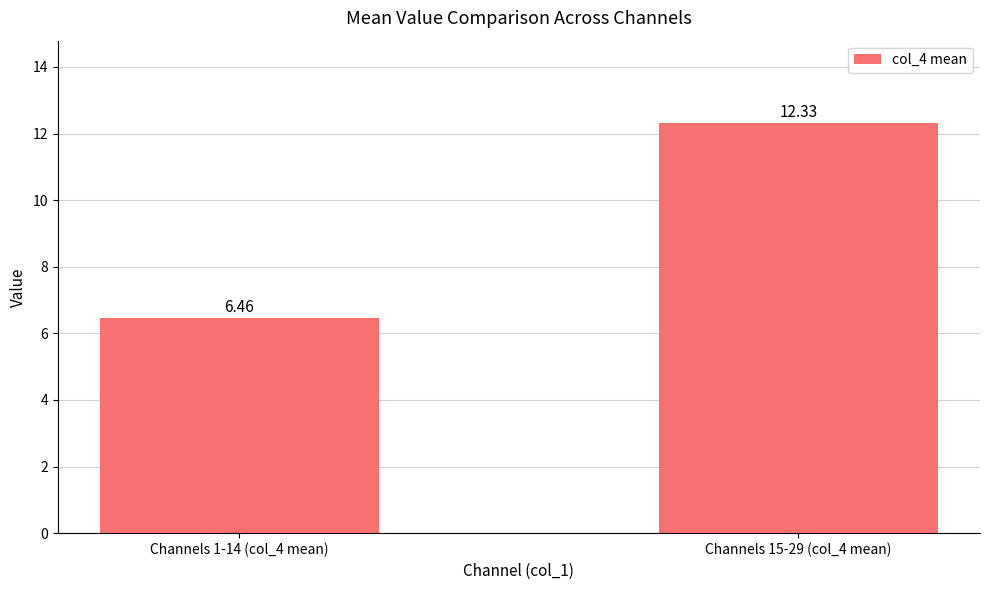

What is the average value?

9.4